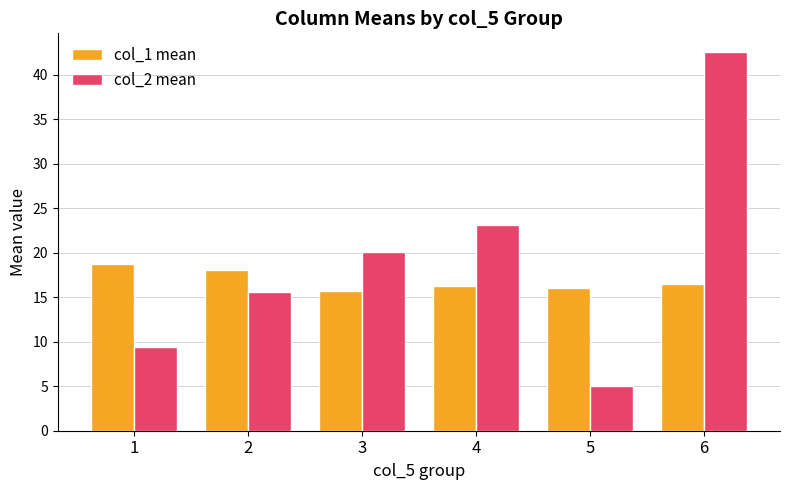

What is the difference between the maximum and minimum values in the col_2 mean series?

37.5